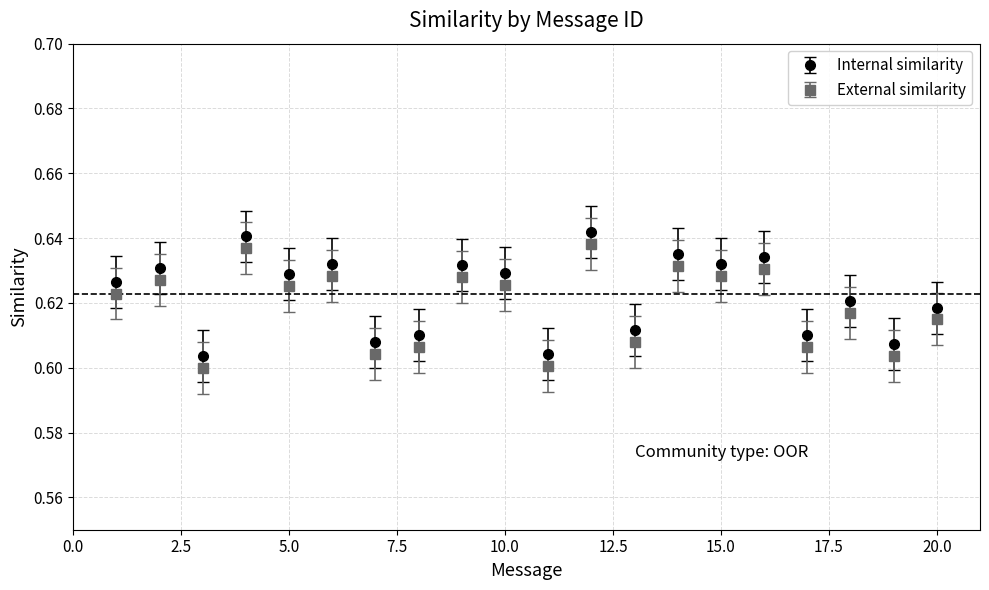

True or false: External similarity and Internal similarity intersect in this chart.

False